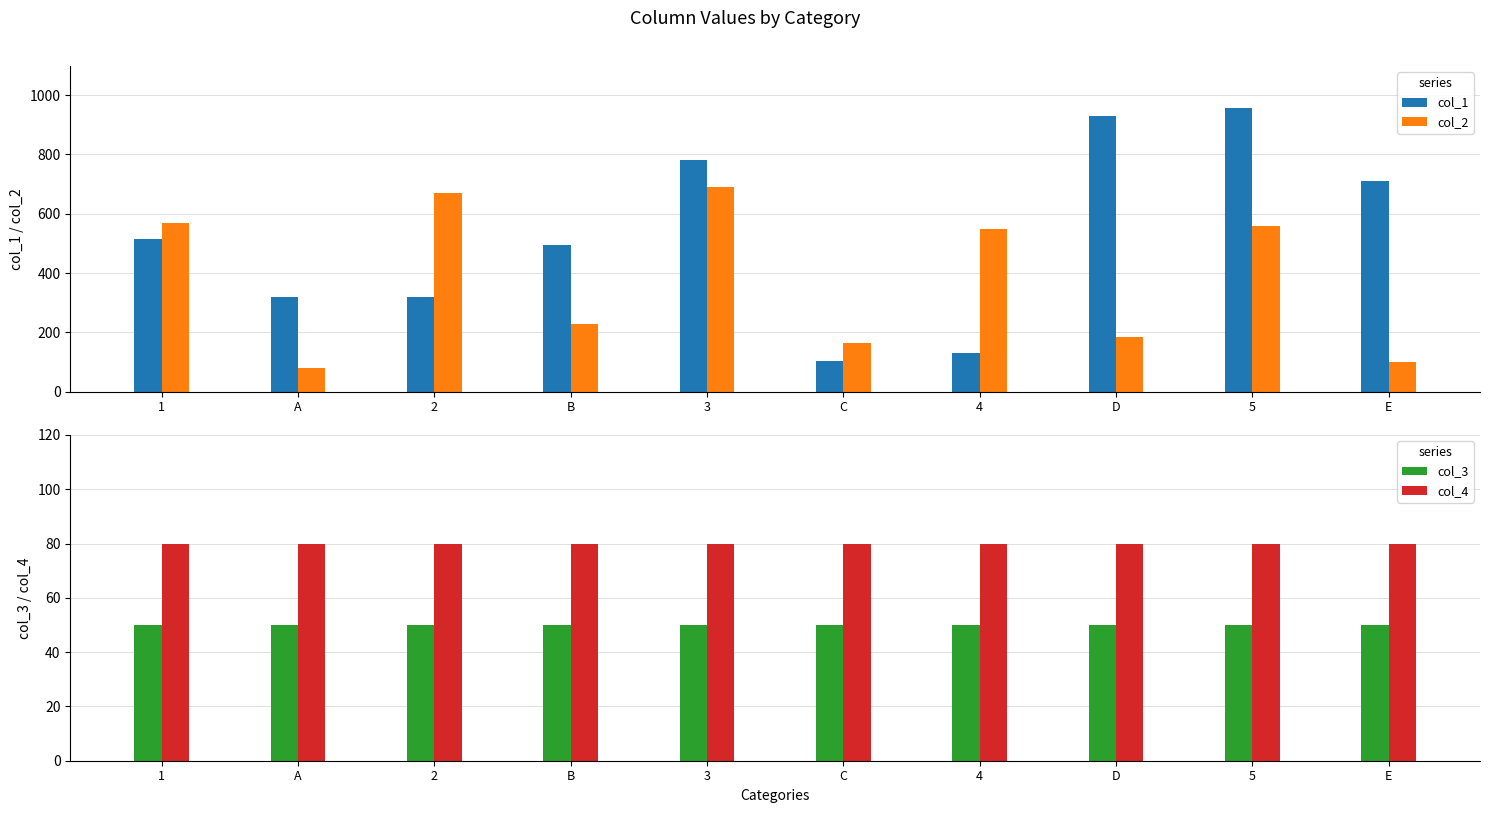

Which series has the widest spread of values?

col_1